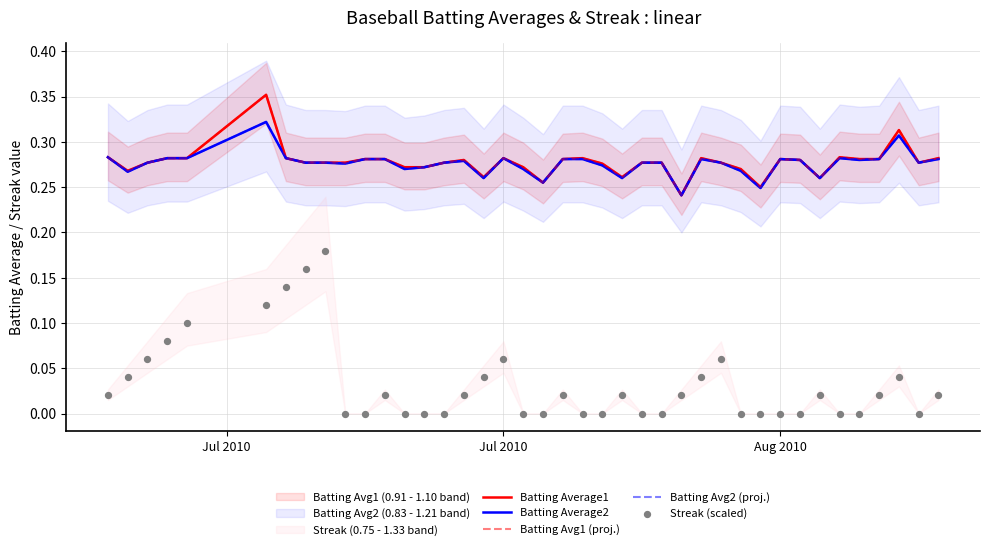

Which series has the largest total across all categories?

Batting Average1